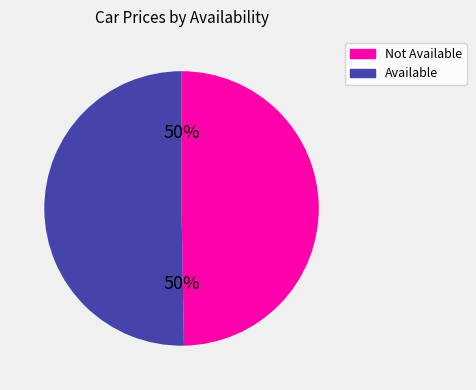

To the nearest percent, what is the average slice percentage?

50%